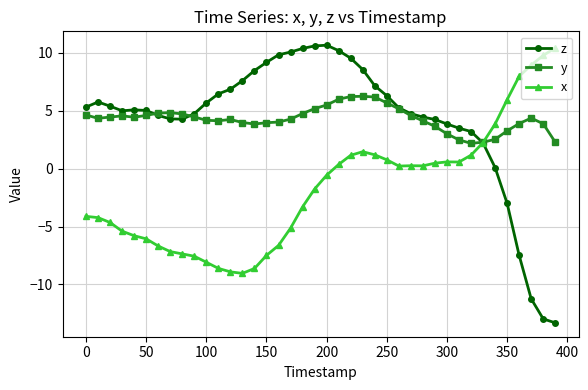

What is the lowest value of the z series?

-13.3